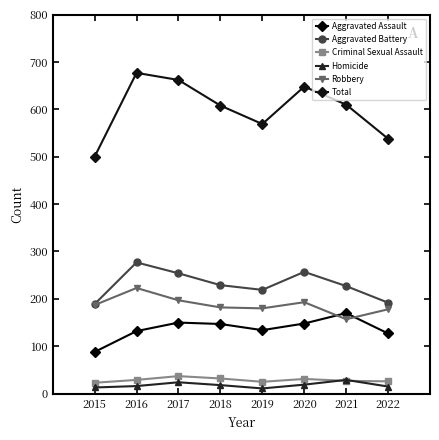

True or false: Aggravated Battery has more than 0 points higher than both neighbors.

True